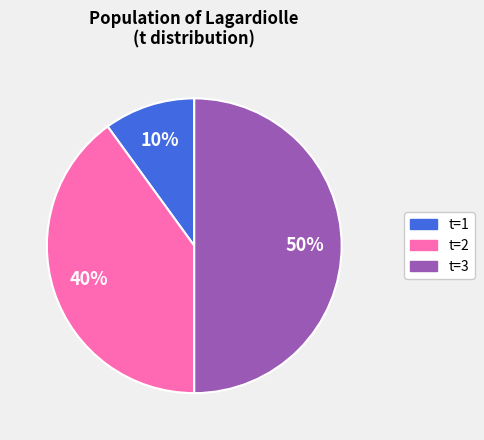

To the nearest percent, what is the difference between the largest and smallest slice percentages?

40%